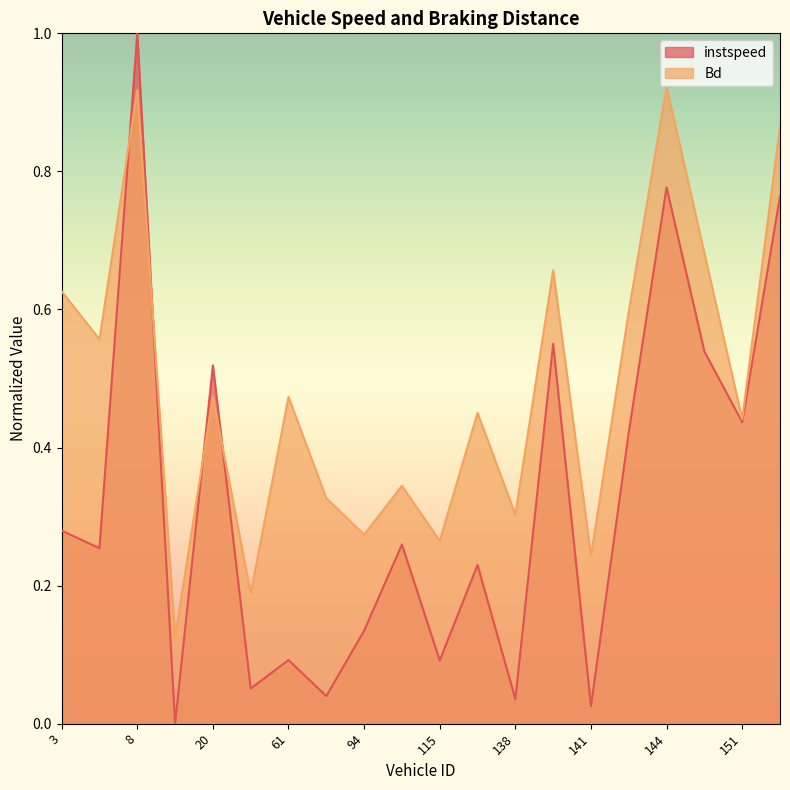

What position from the right is 15.0?

17